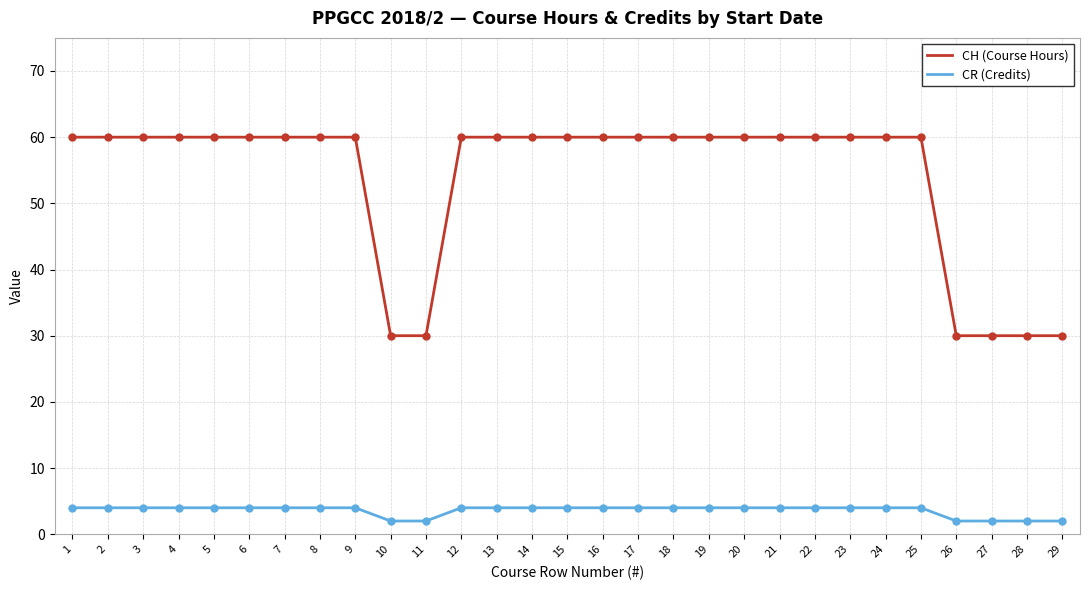

Which series has the largest total across all categories?

CH (Course Hours)